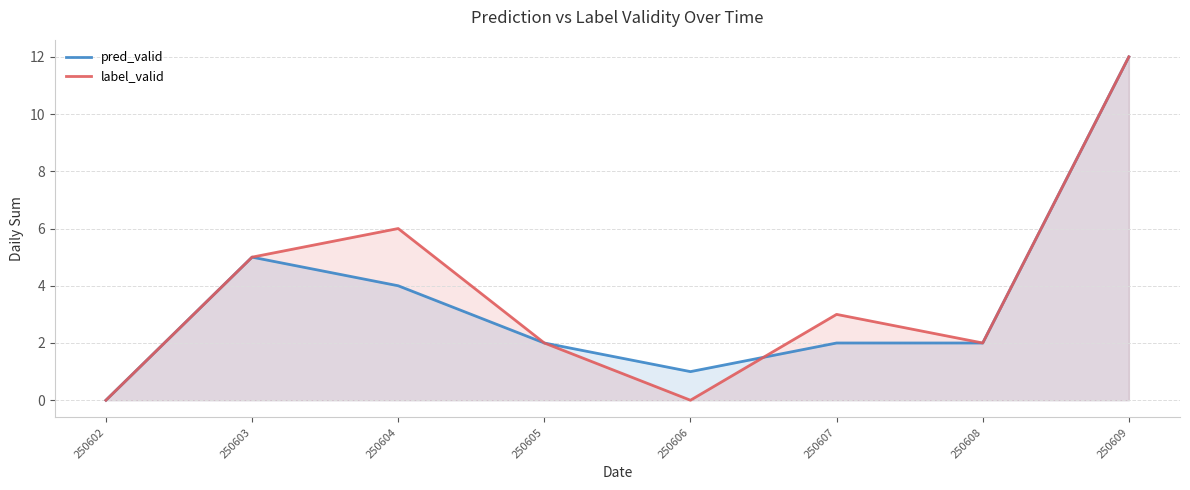

Reading left to right, list all the values displayed in this chart.

pred_valid: 0	5	4	2	1	2	2	12
label_valid: 0	5	6	2	0	3	2	12